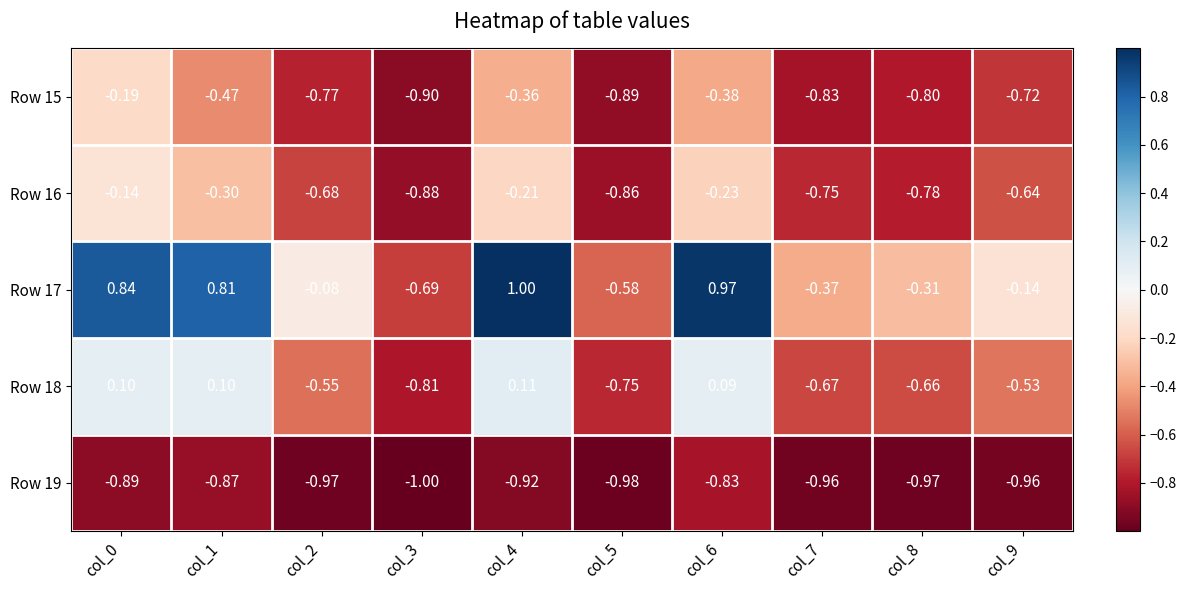

Is the value of Row 19 at col_2 greater than the value of Row 18 at col_1?

No